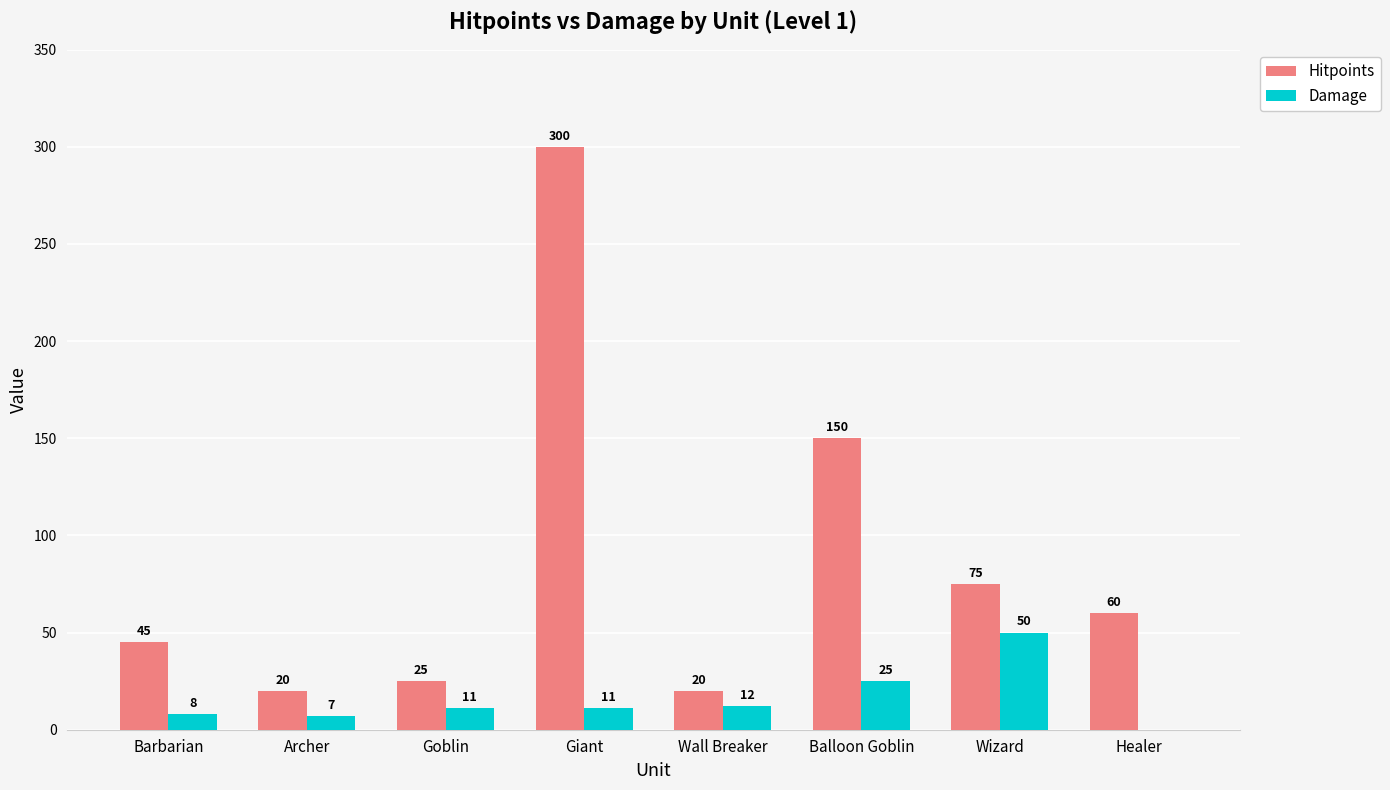

The value of Damage at Wall Breaker is 5. True or false?

False